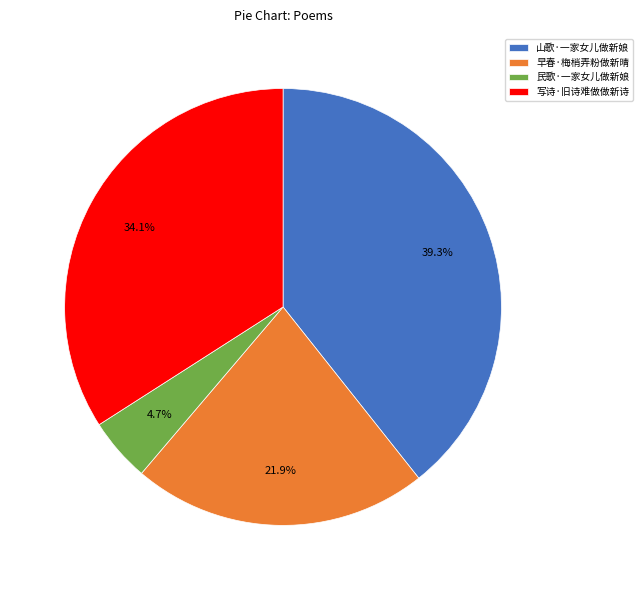

To the nearest percent, what percentage of the pie is 写诗·旧诗难做做新诗?

34%